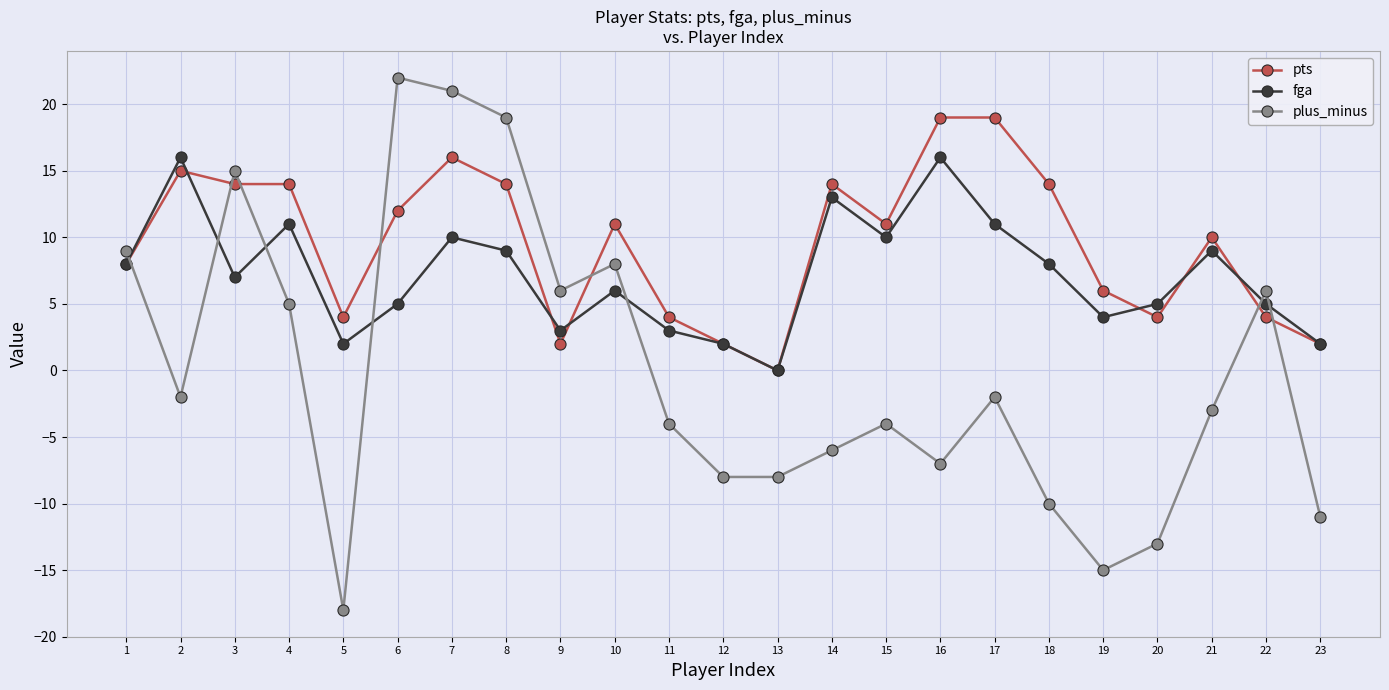

Which category has the highest value in the plus_minus series?

6